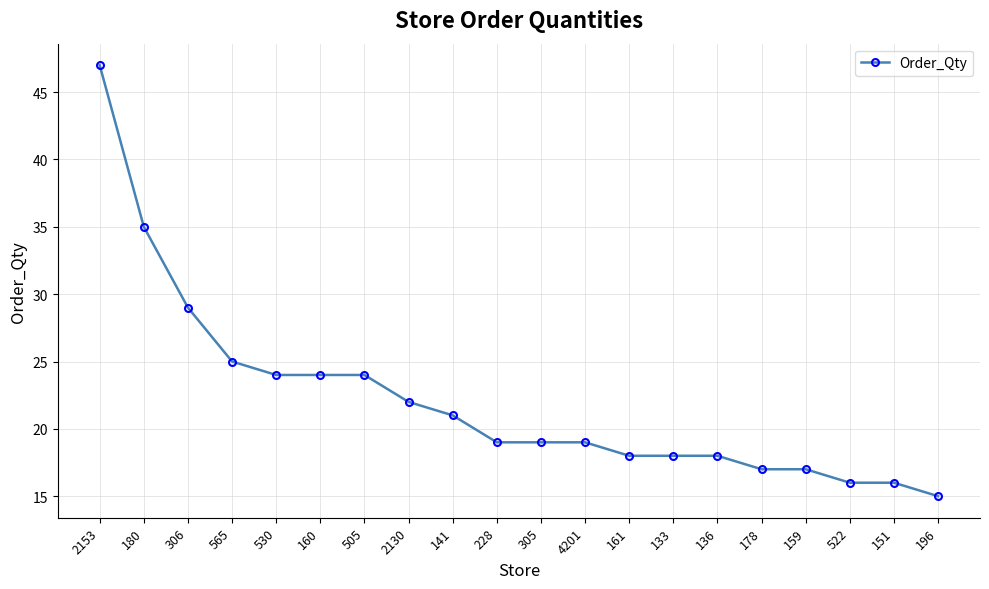

What position from the right is 141?

12